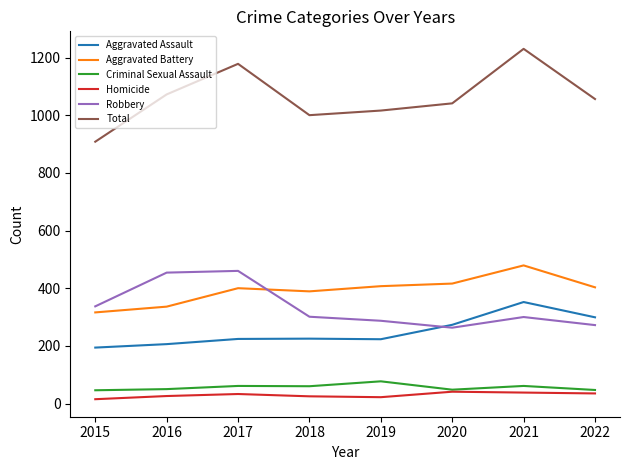

How many values in the Criminal Sexual Assault series are below 60?

4